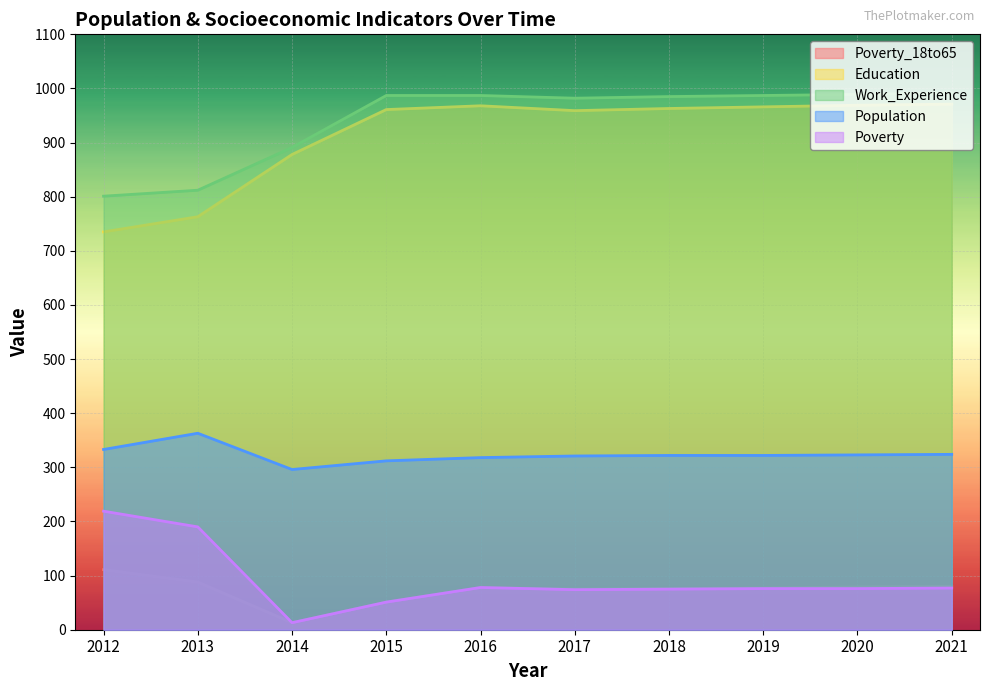

Is it true that Population equals 333 at 2012?

True